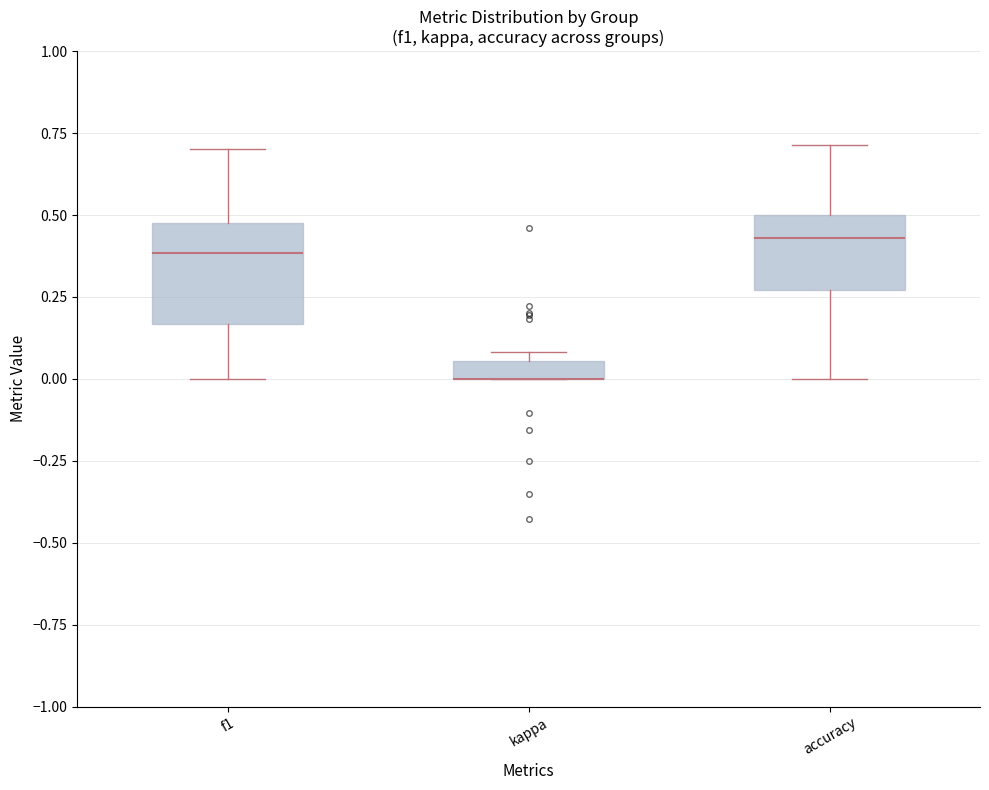

Where is the lower edge of the box for f1 on the y-axis? The values are not printed on the chart, so give them approximately, as read against the axis.

0.15